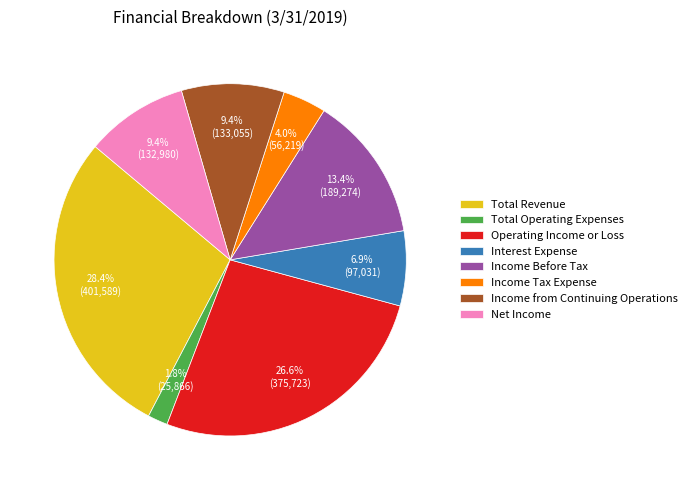

To the nearest percent, what portion does Total Revenue represent?

28%